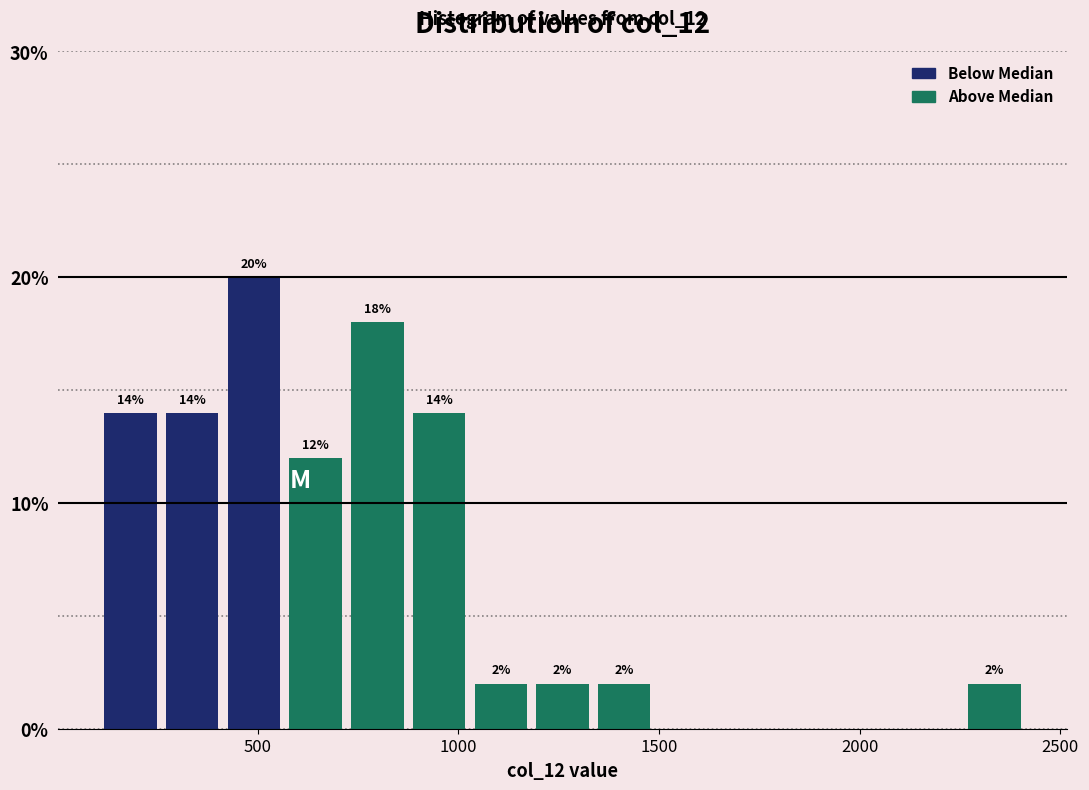

Read against the x-axis, roughly where is the centre of the tallest bar?

500